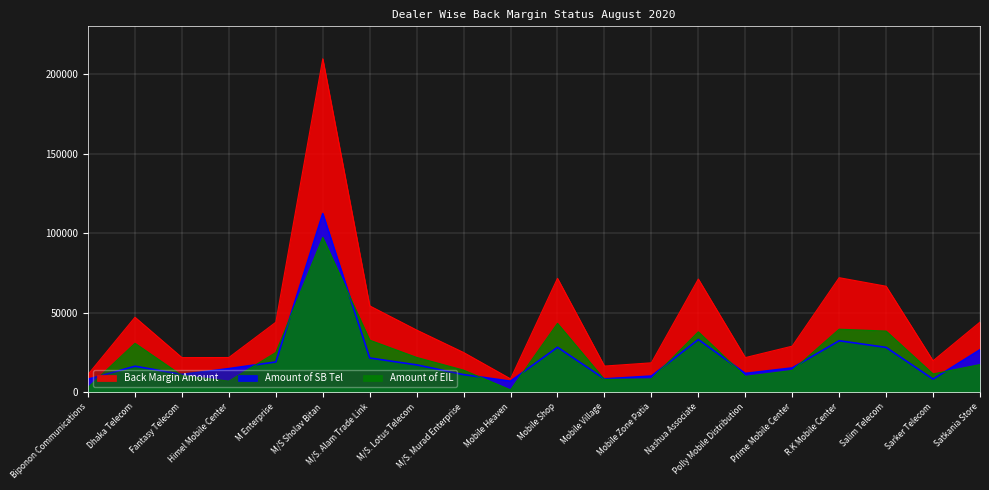

Does the chart display data point markers on the line(s)?

No